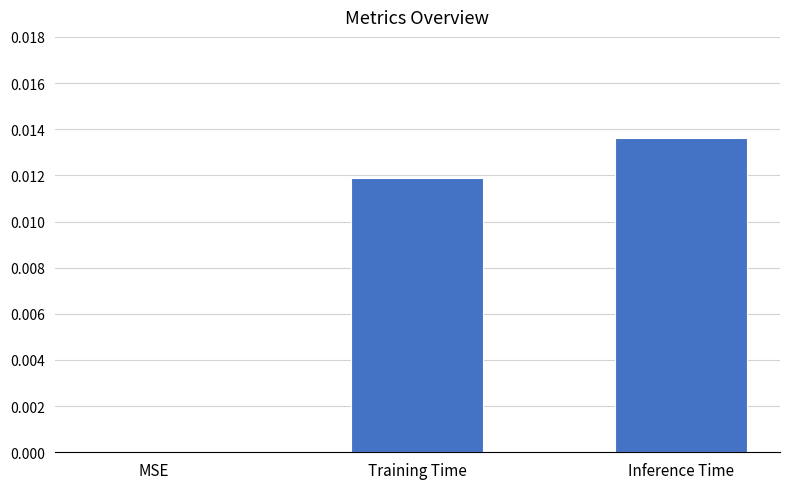

The chart shows a value of 0.0 at Inference Time. True or false?

True